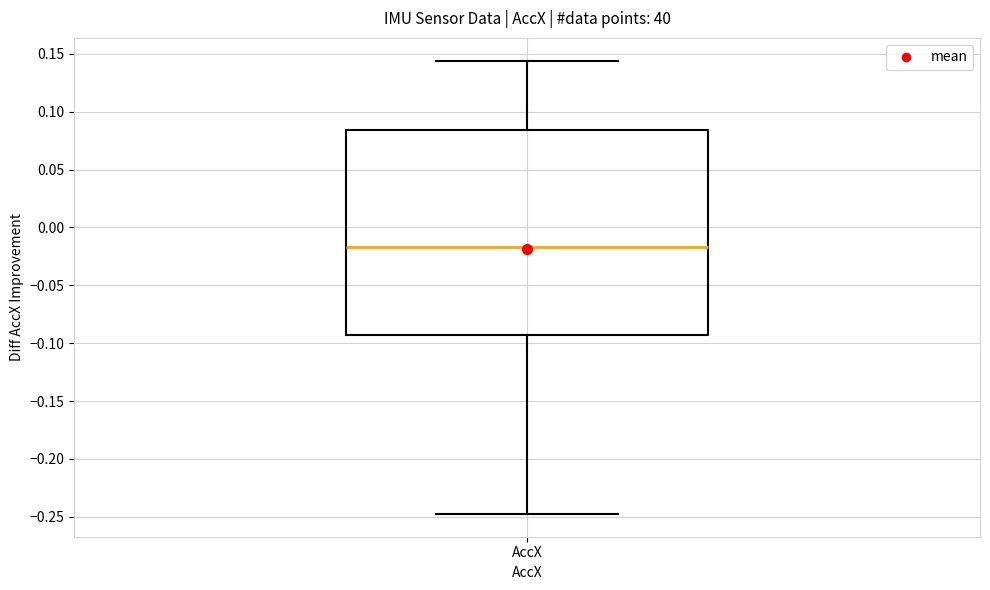

Transcribe this box plot: give where the median line is, the range the box spans, and where the two whiskers end, as read against the y-axis. The values are not printed on the chart, so give them approximately, as read against the axis.

median -0.015, box -0.095 to 0.085, whiskers -0.250 to 0.145